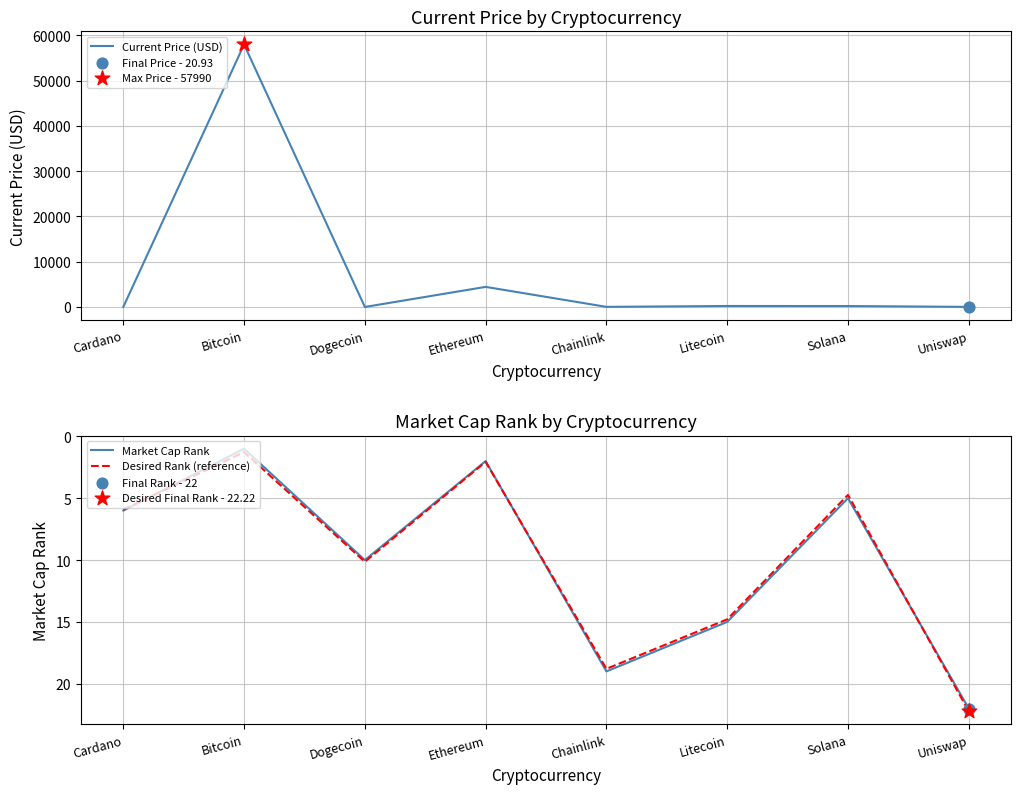

Is the value of Current Price (USD) at Chainlink greater than the value of Market Cap Rank at Bitcoin?

Yes